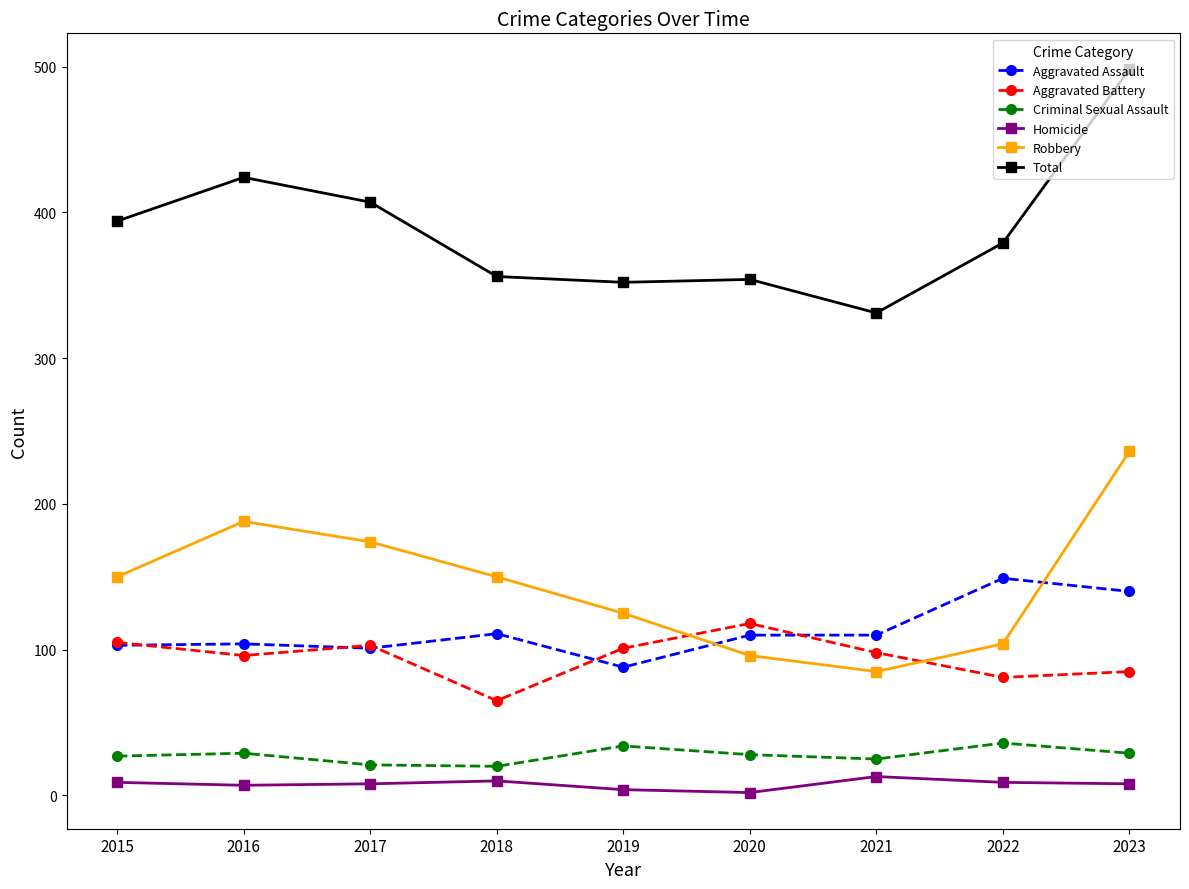

Which series has the largest range (max minus min)?

Total